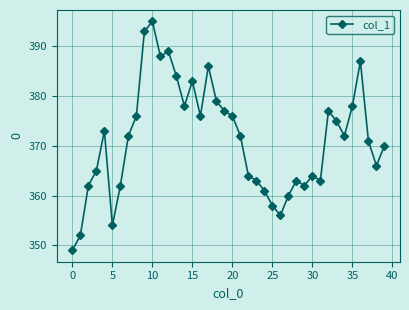

What is the sum of all values?

14851